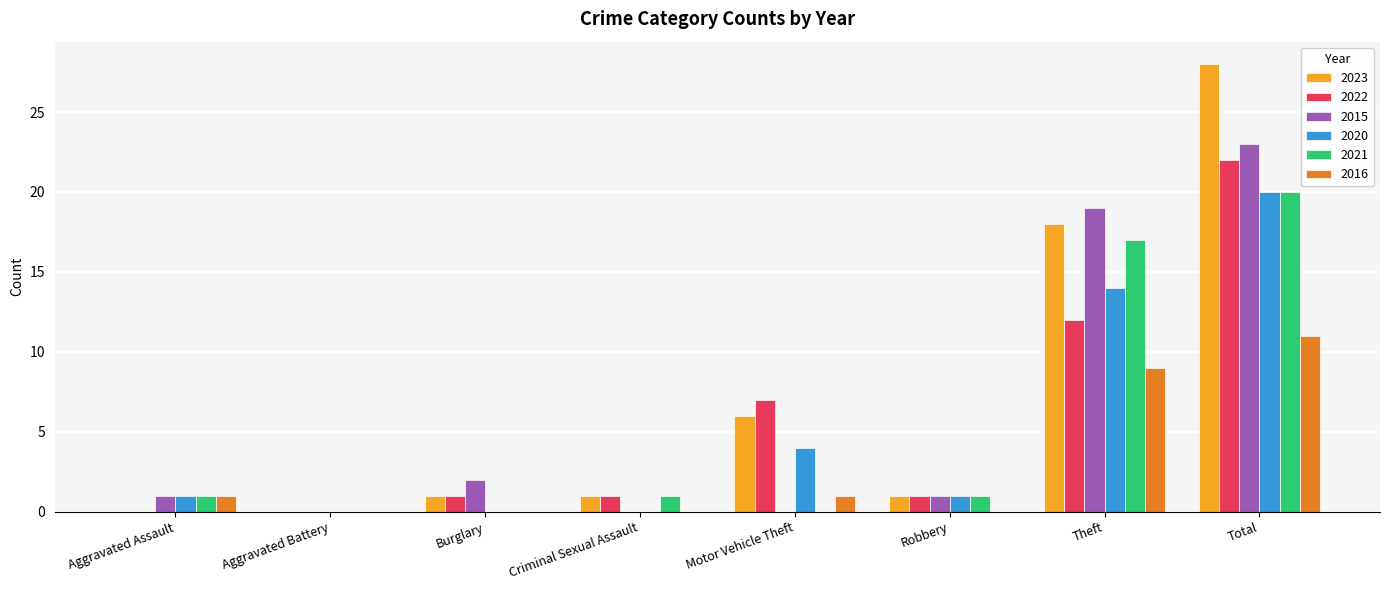

Are the bars grouped side by side (vs. stacked)?

Yes